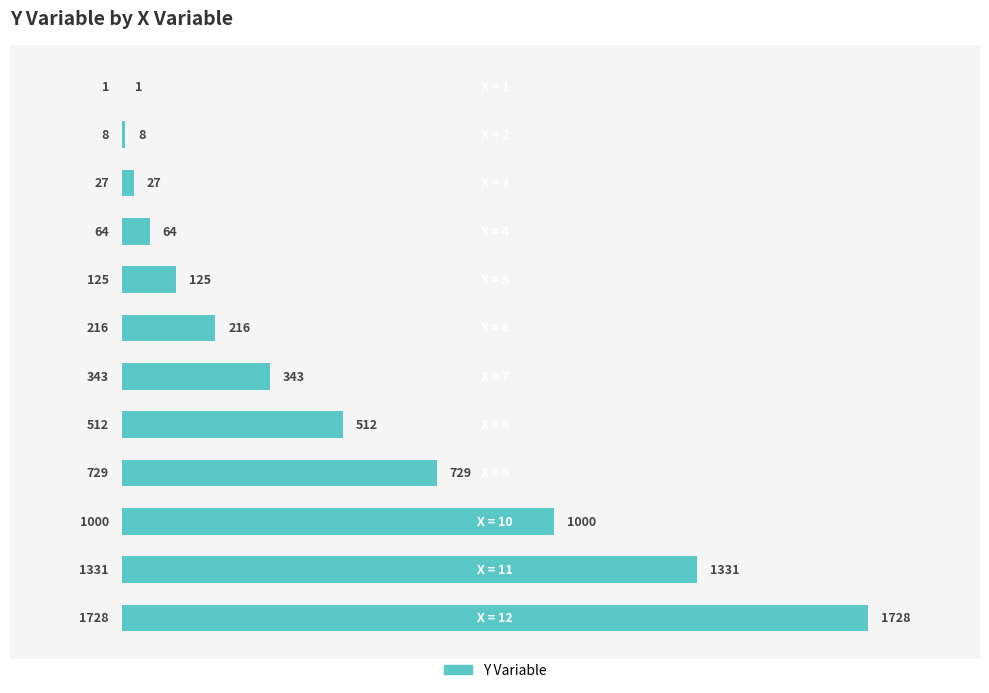

What is the maximum value shown in the chart?

1728